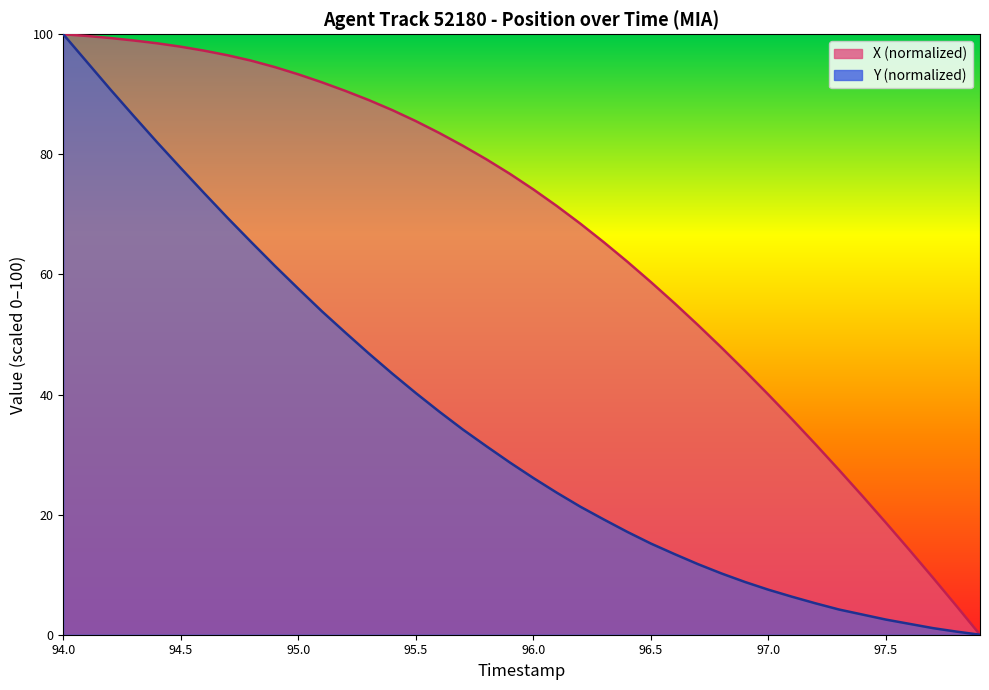

True or false: X has more than 1 points higher than both neighbors.

False